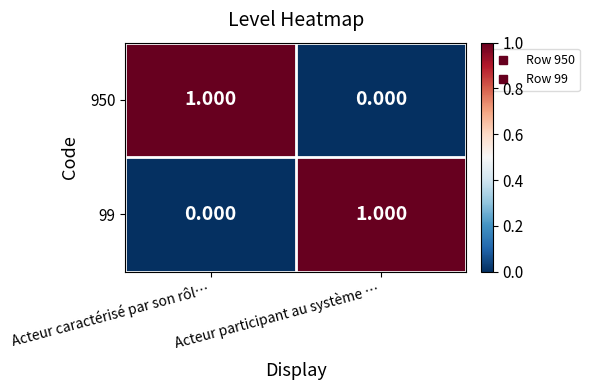

Which category has the lowest value in the 950 series?

Acteur participant au système …